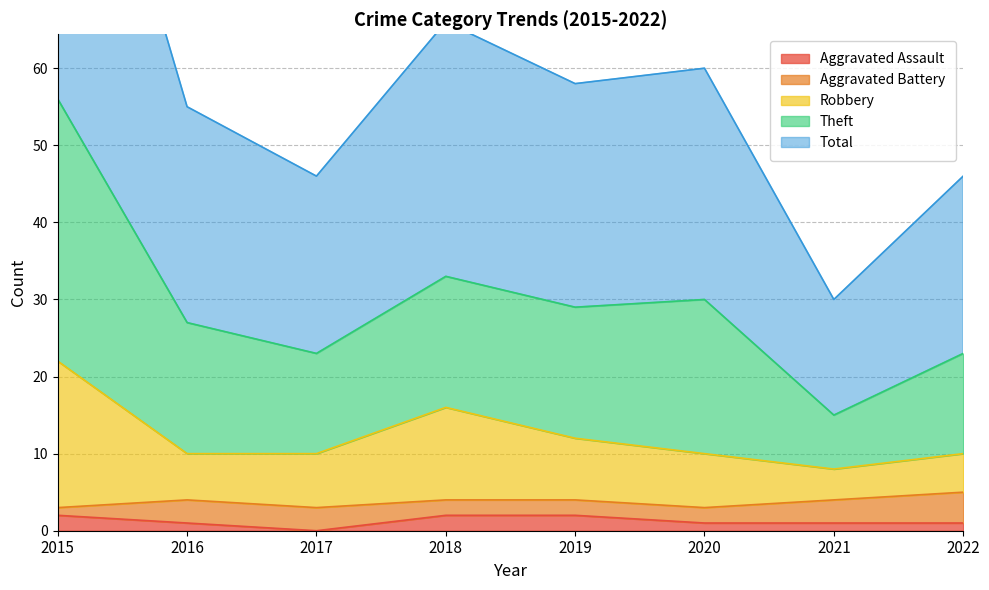

Between 2018 and 2022, which is larger?

2018